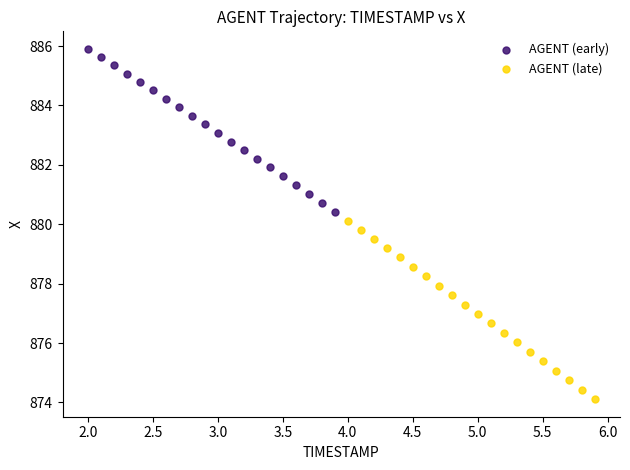

What are all the series names shown in the legend?

AGENT (early), AGENT (late)